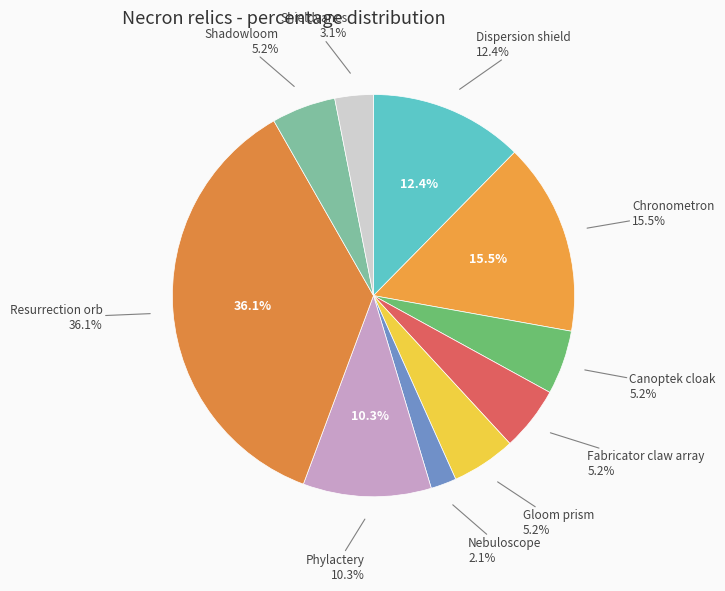

Is it true that Resurrection orb is 36% of the pie?

True